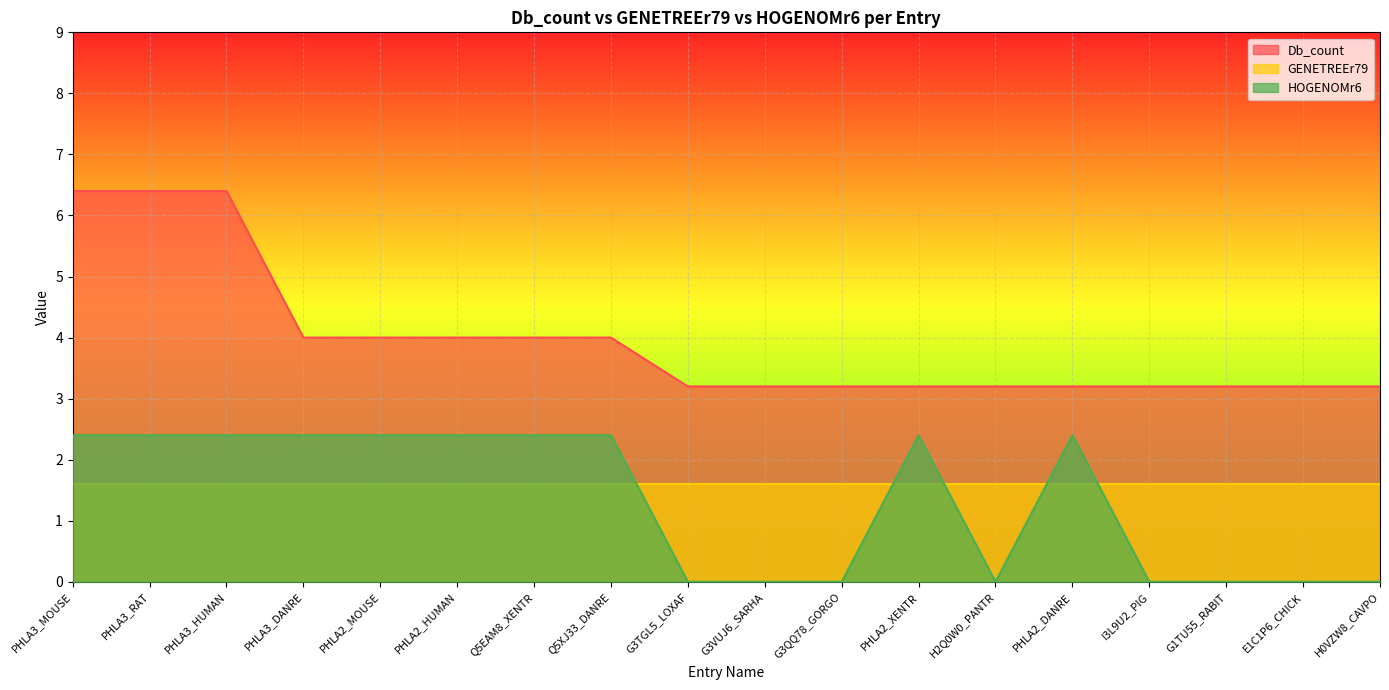

What is the label of the 17th point from the right?

PHLA3_RAT